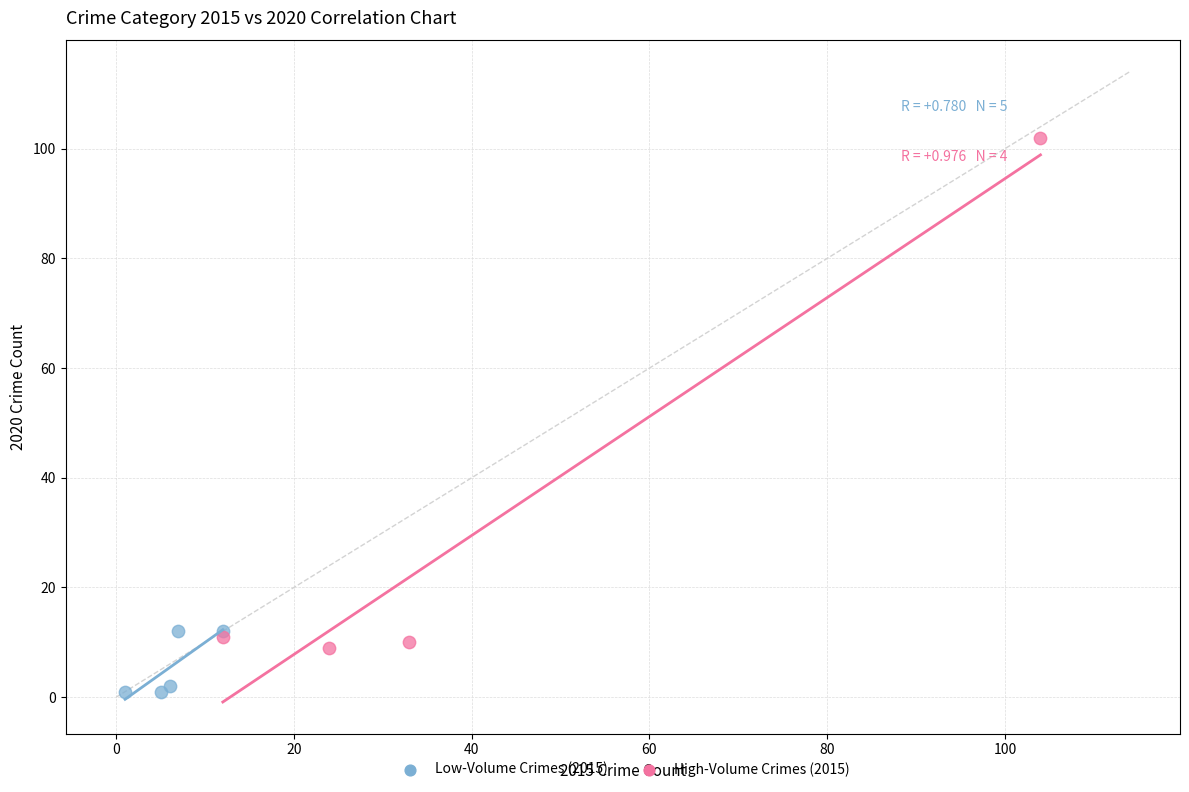

Which series contains the lowest Y value?

Low-Volume Crimes (2015)